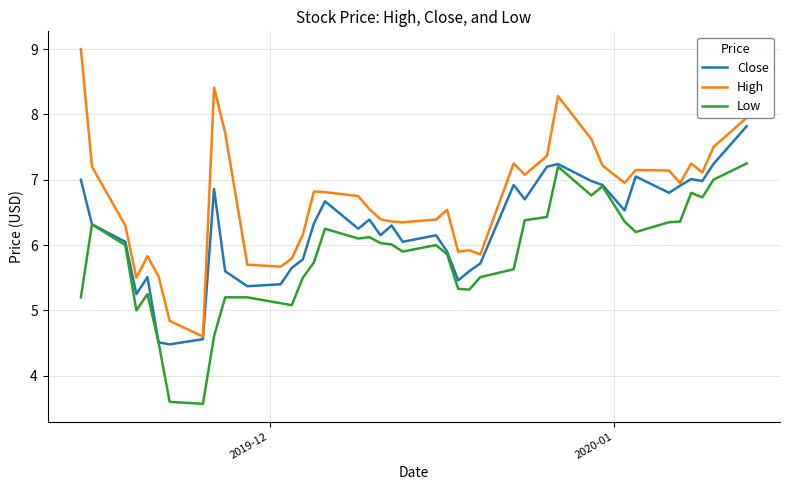

Rank the series by their maximum value, from lowest to highest.

Low, Close, High